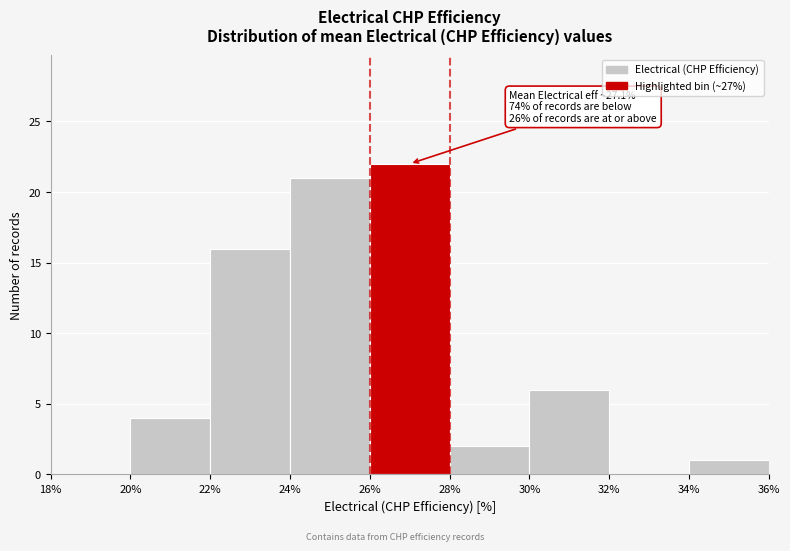

Which range on the x-axis has the tallest bar?

26% to 28%